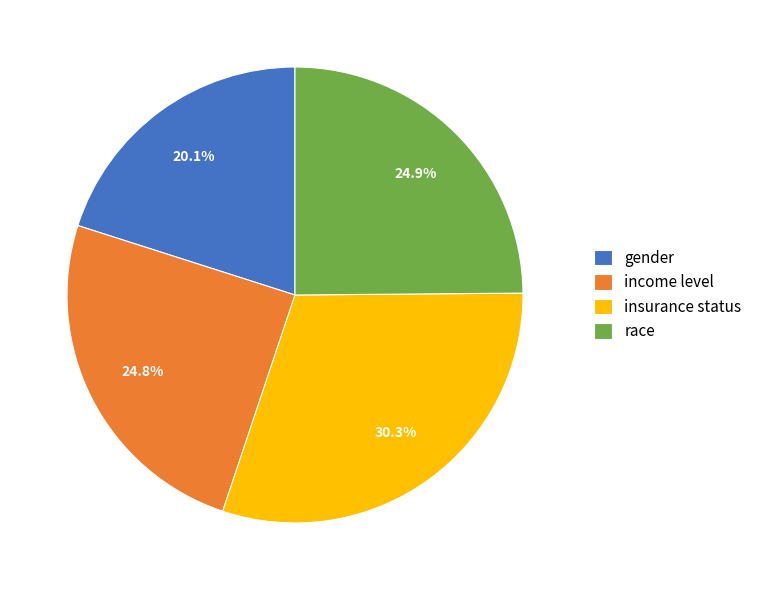

How many slices are in this pie chart?

4